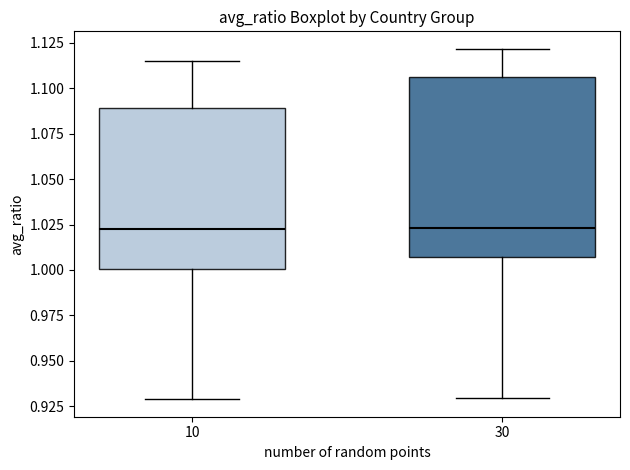

Reading left to right, transcribe this box plot: for each box, give where its median line is, the range the box spans, and where its two whiskers end, as read against the y-axis. The values are not printed on the chart, so give them approximately, as read against the axis.

10: median 1.025, box 1.000 to 1.090, whiskers 0.930 to 1.115
30: median 1.025, box 1.005 to 1.105, whiskers 0.930 to 1.120